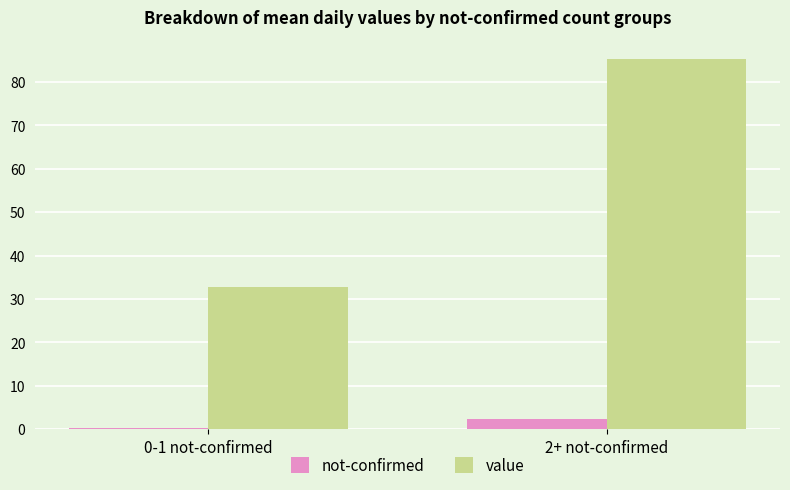

What is the label of the 2nd bar from the left?

2+ not-confirmed